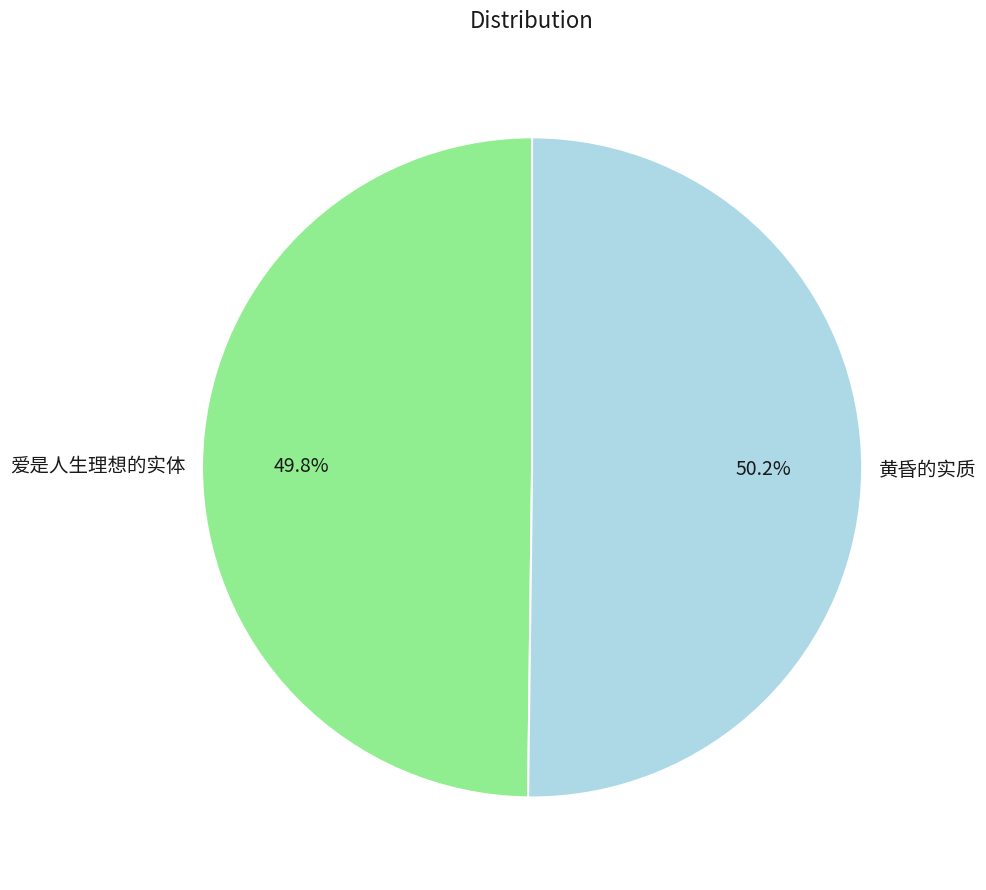

Count the number of slices in the pie.

2